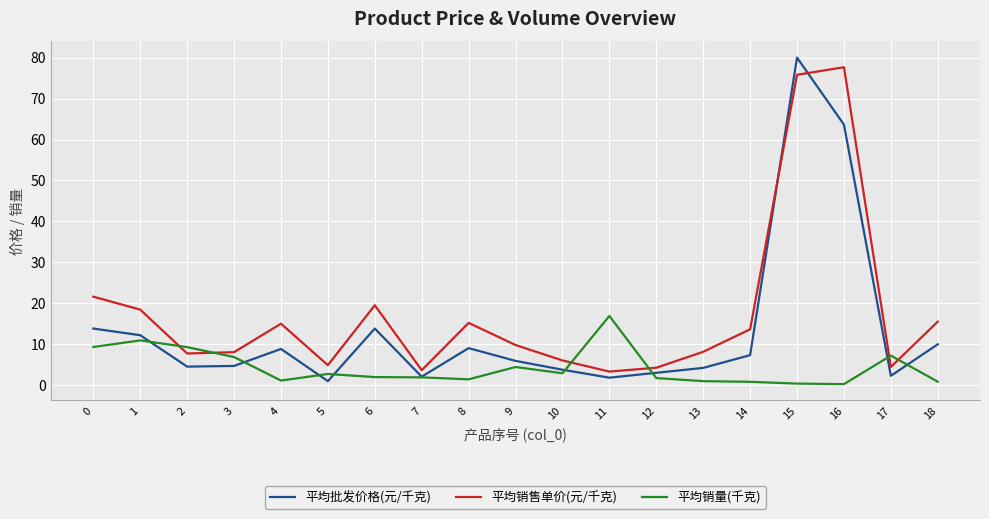

Does the chart have visible grid lines?

Yes